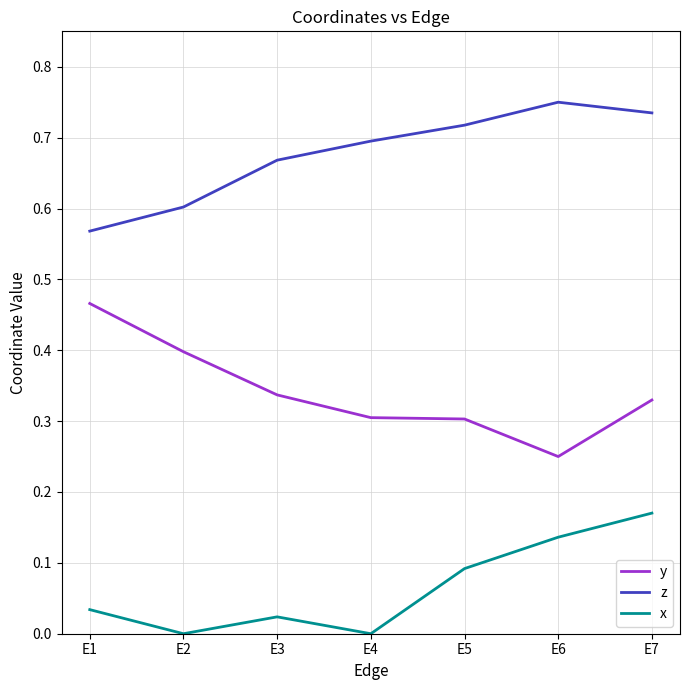

Which series changed the most between E2 and E7?

x